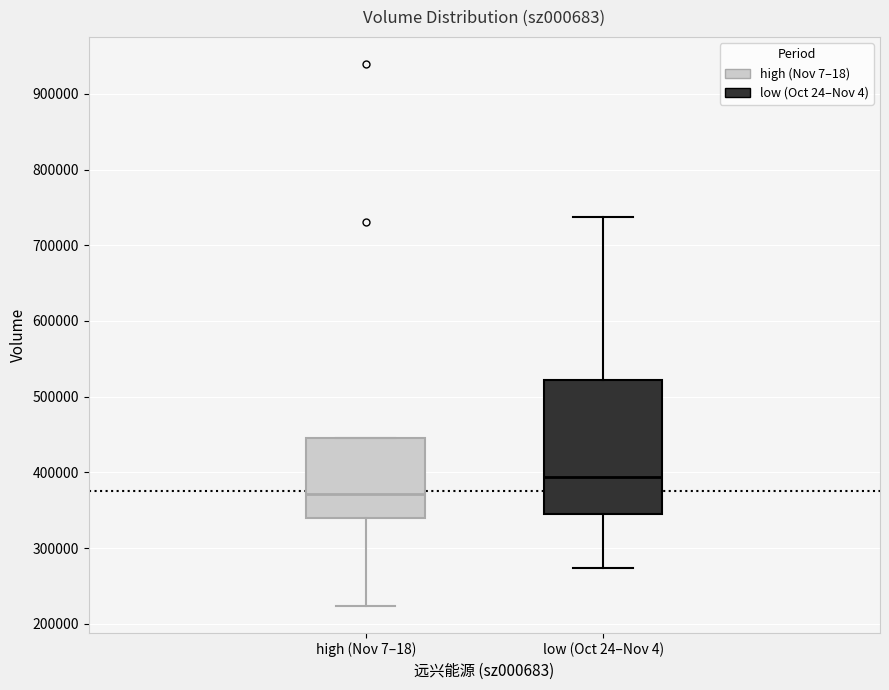

Where is the lower edge of the box for high (Nov 7–18) on the y-axis? The values are not printed on the chart, so give them approximately, as read against the axis.

340000